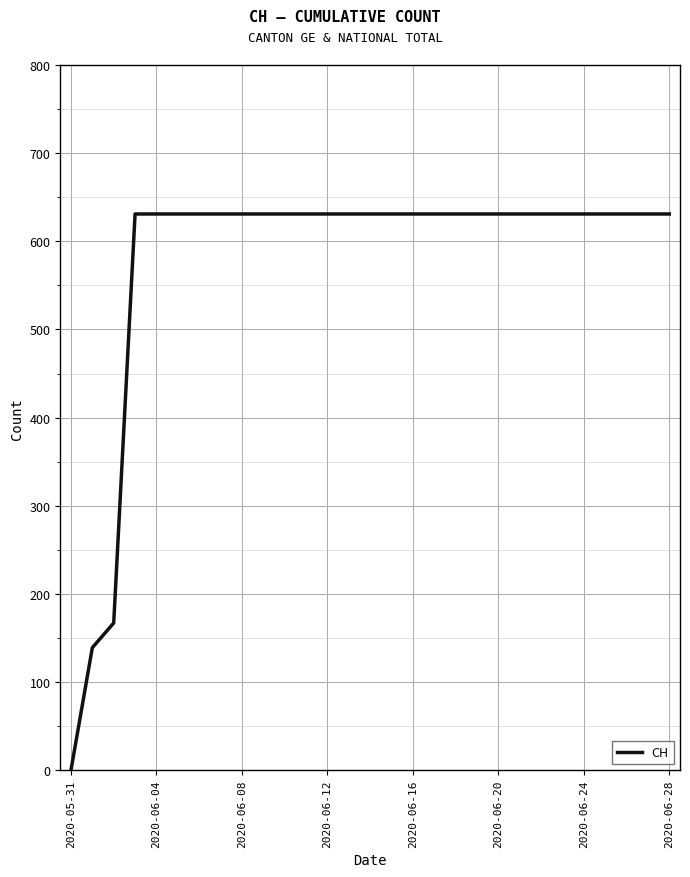

What is the maximum value shown in the chart?

631